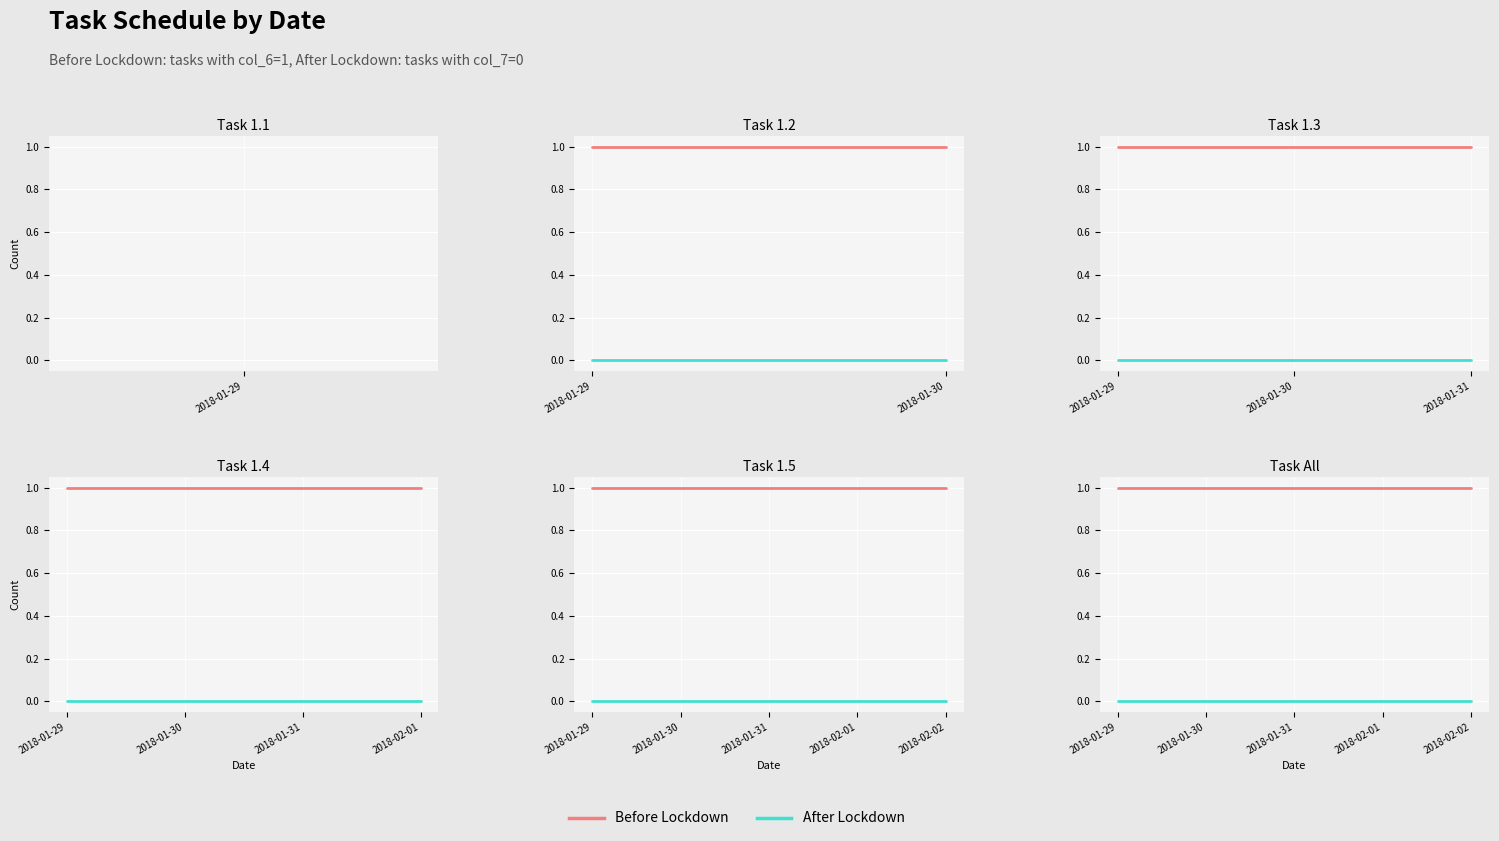

Reading right to left, what are all the values shown in this chart?

Before Lockdown: 1	1	1	1	1
After Lockdown: 0	0	0	0	0